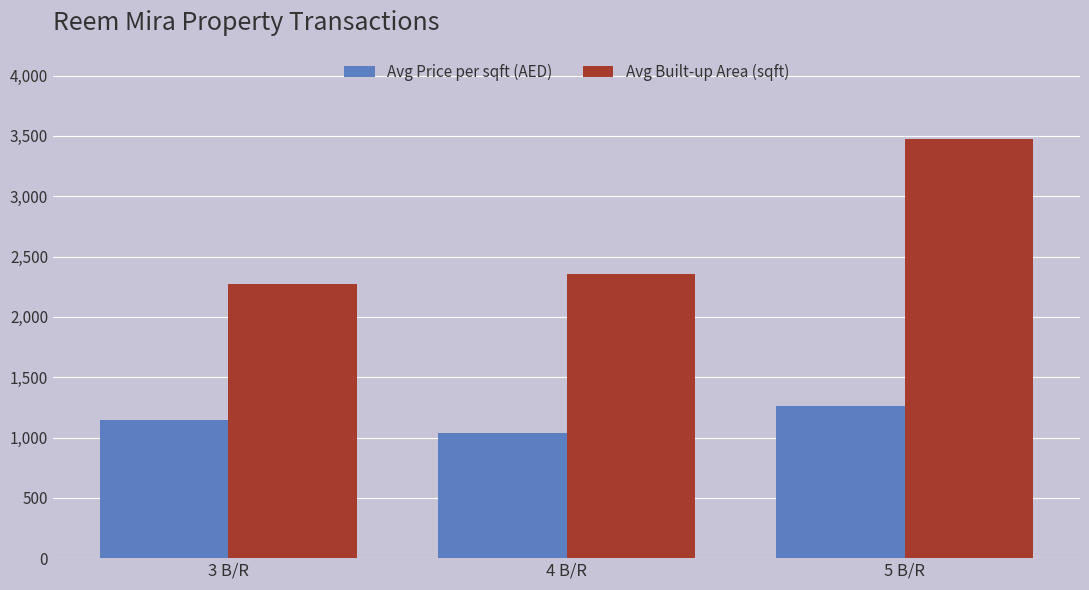

At which label is Avg Built-up Area (sqft) closest to 2872?

4 B/R